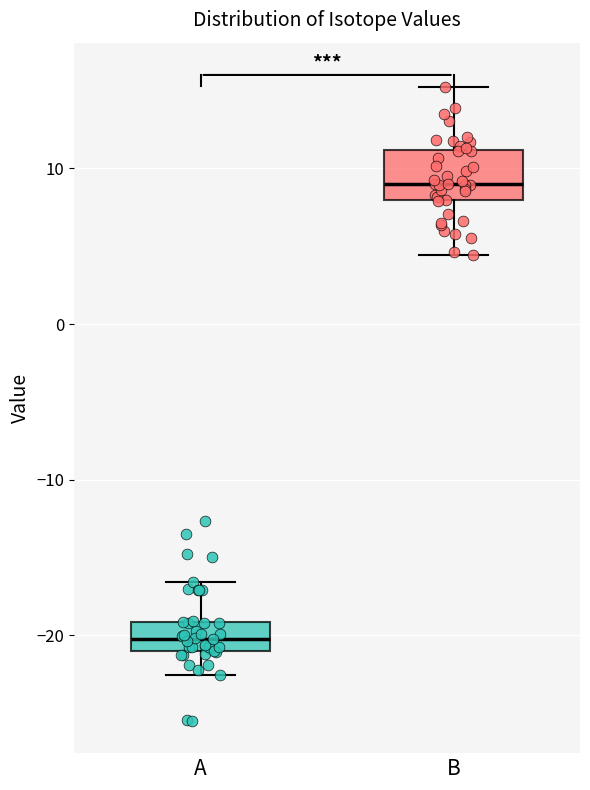

Reading left to right, transcribe this box plot: for each box, give where its median line is, the range the box spans, and where its two whiskers end, as read against the y-axis. The values are not printed on the chart, so give them approximately, as read against the axis.

A: median -20, box -21 to -19, whiskers -23 to -17
B: median 9, box 8 to 11, whiskers 4 to 15